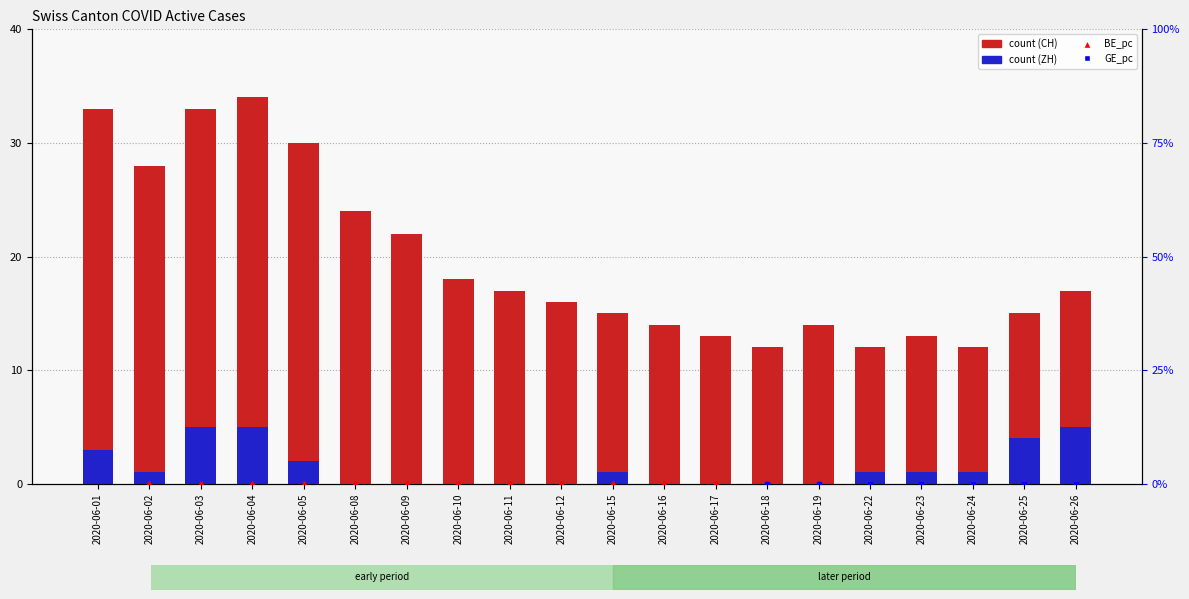

How many positive values does the GE_pc (percentile) series have?

13